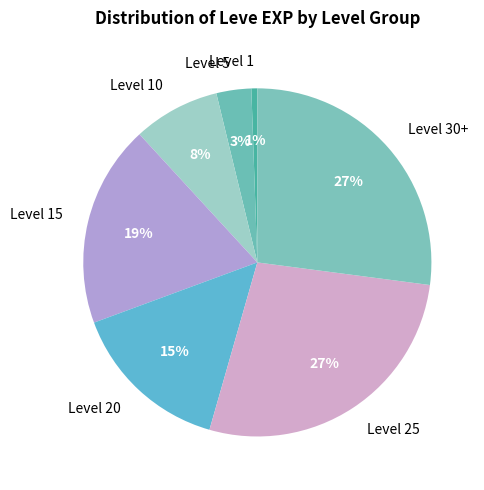

Is Level 25 the majority of the pie?

No